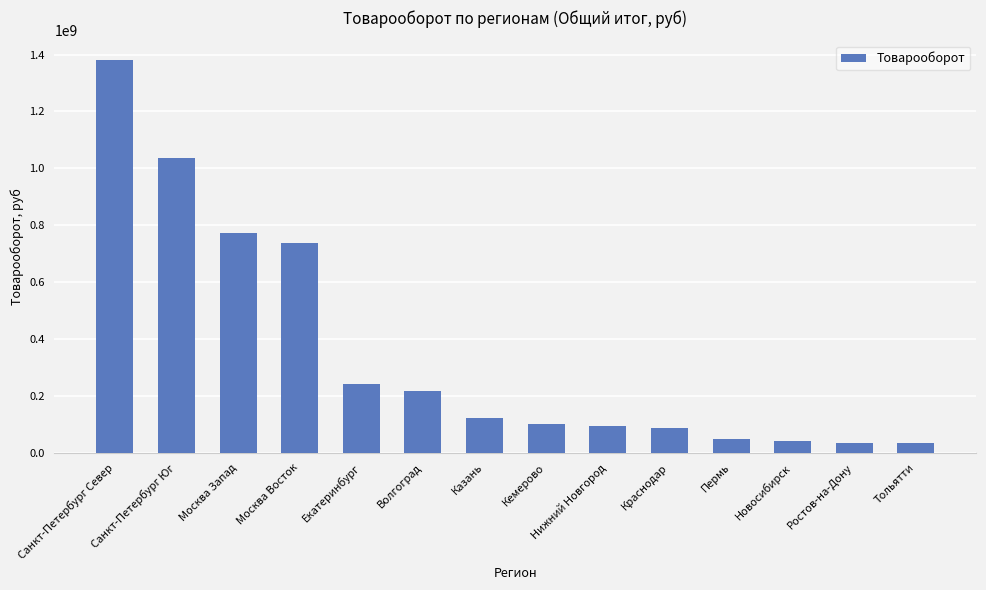

What is the greatest value displayed?

1380723900.8